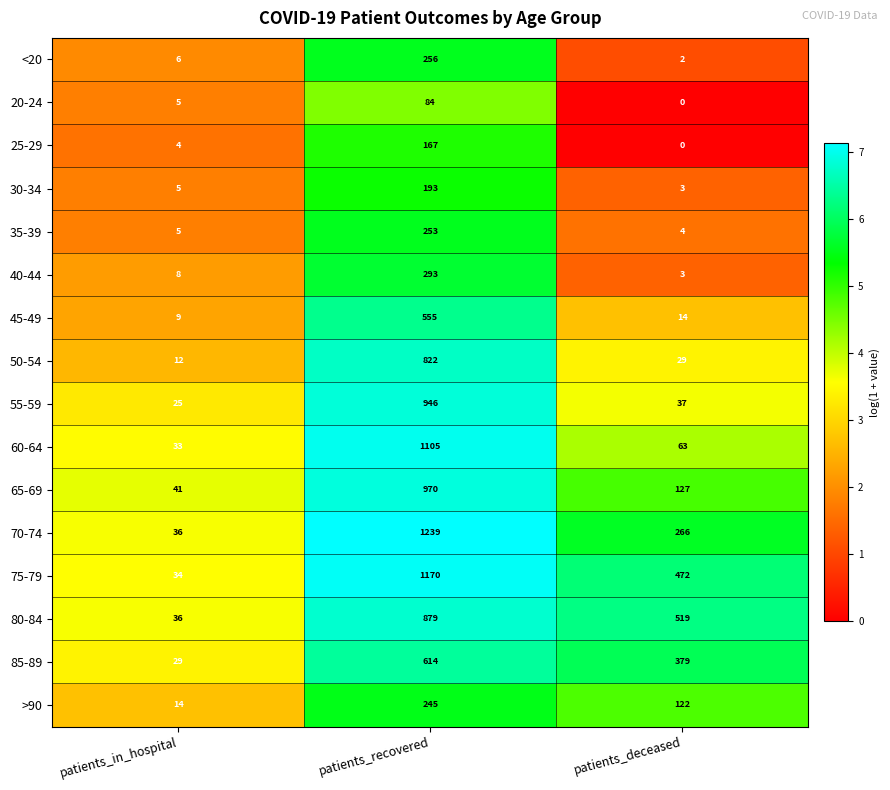

At which category does the chart reach its minimum across all series?

patients_deceased